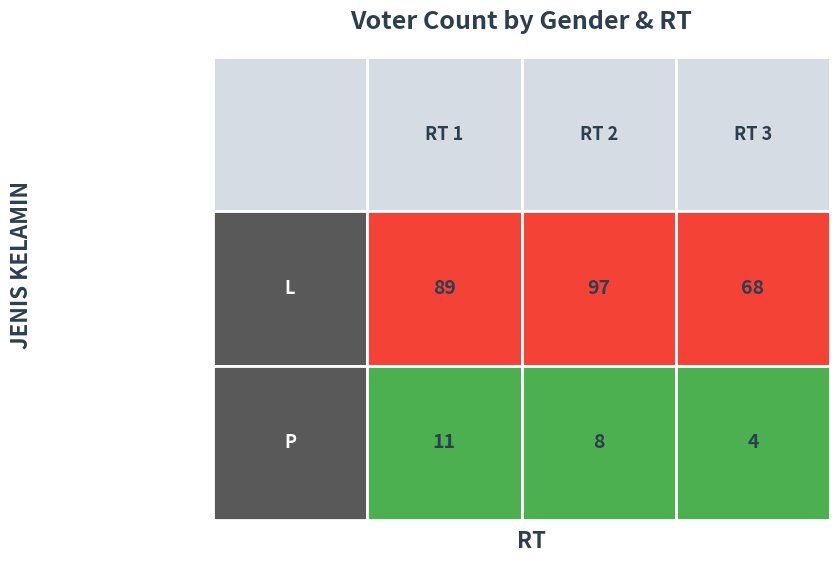

What is the sum of all L values?

254